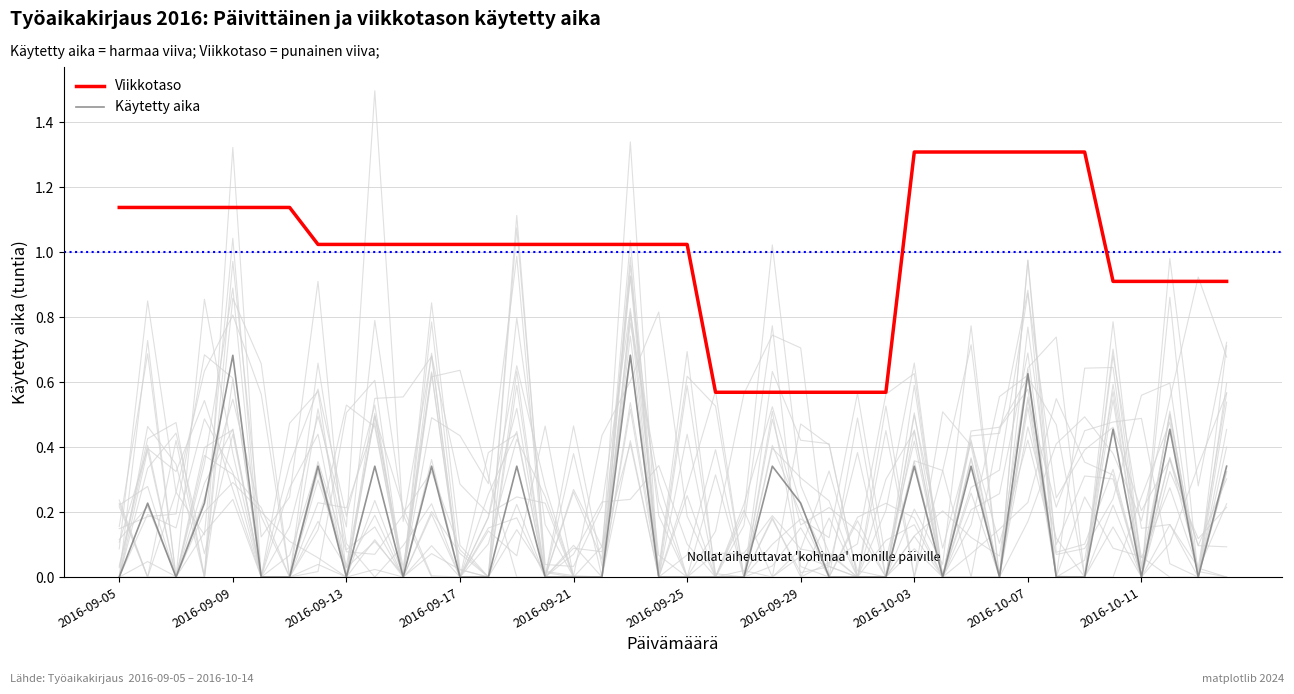

Reading left to right, list all the values displayed in this chart.

Viikkotaso: 1.1	1.1	1.1	1.1	1.1	1.1	1.1	1.0	1.0	1.0	1.0	1.0	1.0	1.0	1.0	1.0	1.0	1.0	1.0	1.0	1.0	0.6	0.6	0.6	0.6	0.6	0.6	0.6	1.3	1.3	1.3	1.3	1.3	1.3	1.3	0.9	0.9	0.9	0.9	0.9
Käytetty aika: 0.0	0.2	0.0	0.2	0.7	0.0	0.0	0.3	0.0	0.3	0.0	0.3	0.0	0.0	0.3	0.0	0.0	0.0	0.7	0.0	0.0	0.0	0.0	0.3	0.2	0.0	0.0	0.0	0.3	0.0	0.3	0.0	0.6	0.0	0.0	0.5	0.0	0.5	0.0	0.3